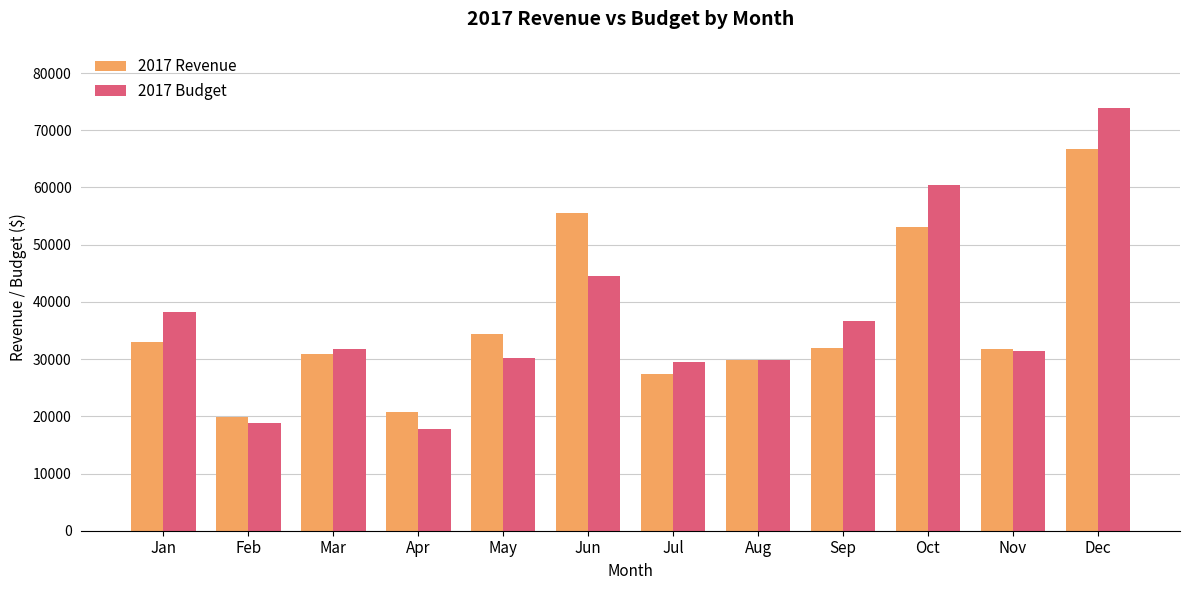

Is the value of 2017 Revenue at Apr greater than the value of 2017 Budget at Feb?

Yes